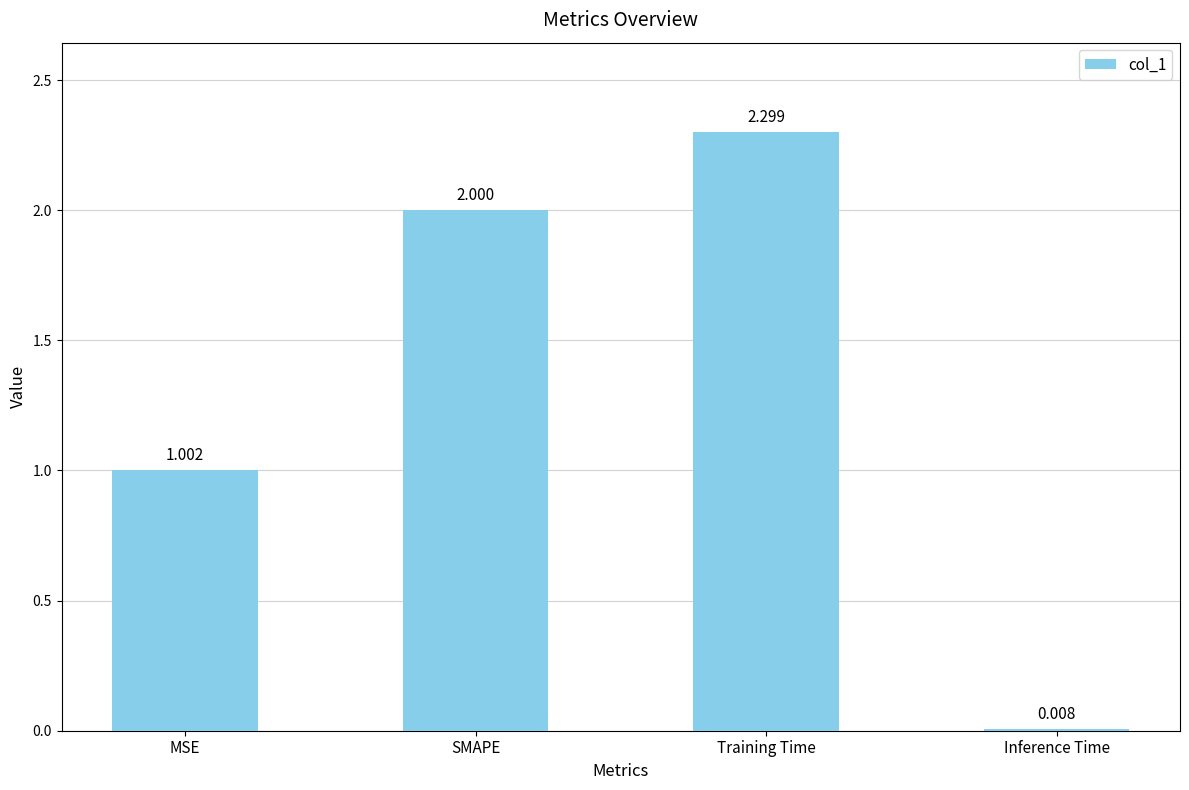

What is the difference between the second highest and minimum values?

2.0